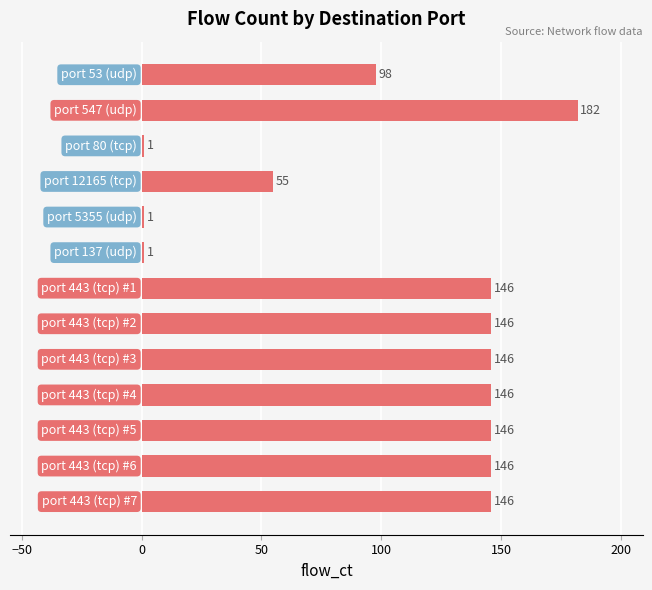

Reading top to bottom, what are all the values shown in this chart?

98	182	1	55	1	1	146	146	146	146	146	146	146